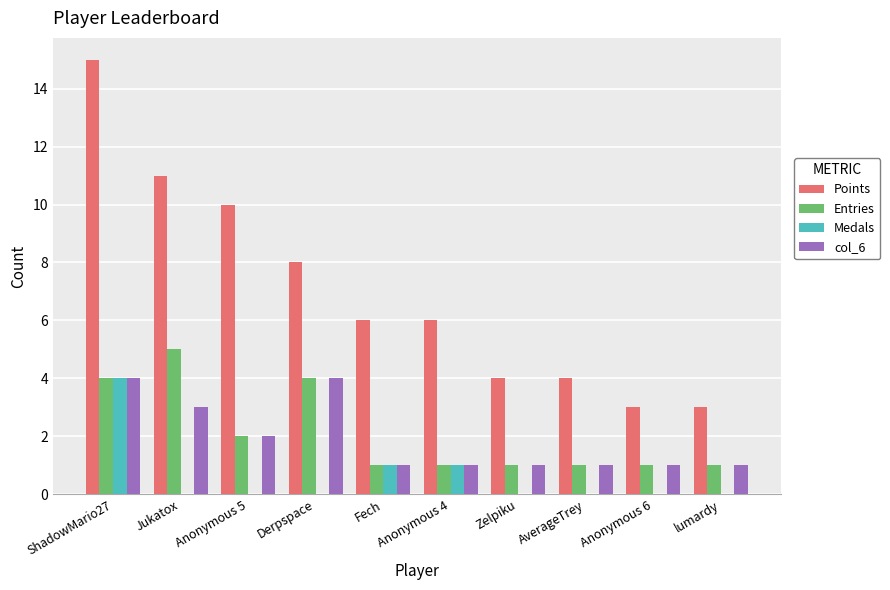

The col_6 series shows 3 at Jukatox. True or false?

True